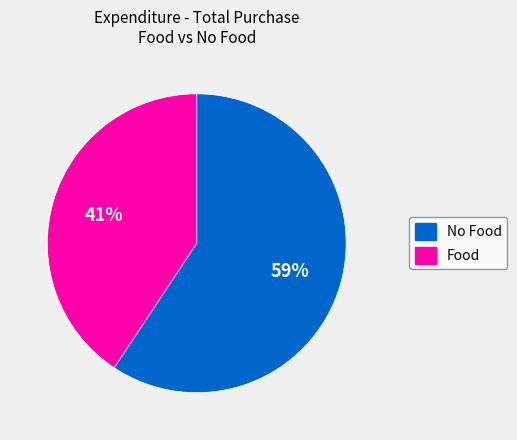

How many slices are in this pie chart?

2